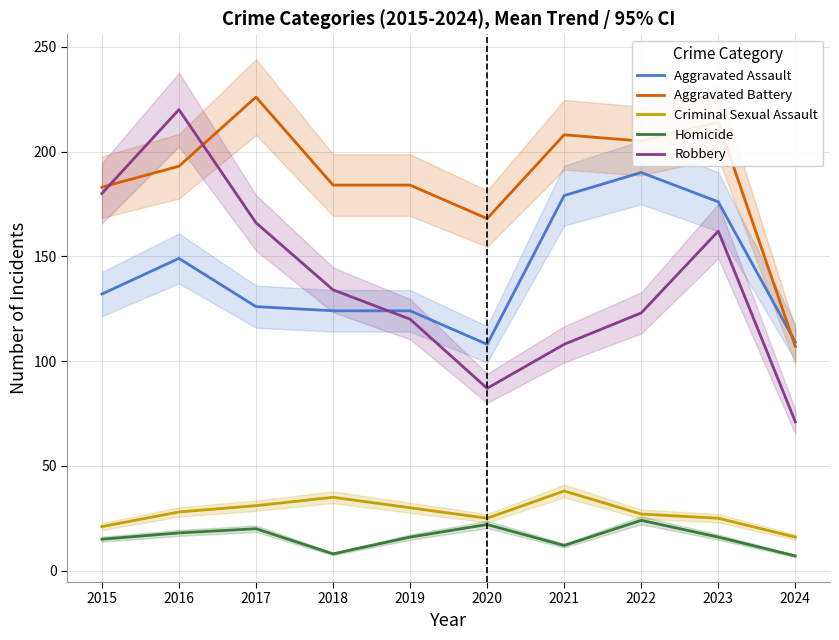

How many lines are shown in the chart?

5